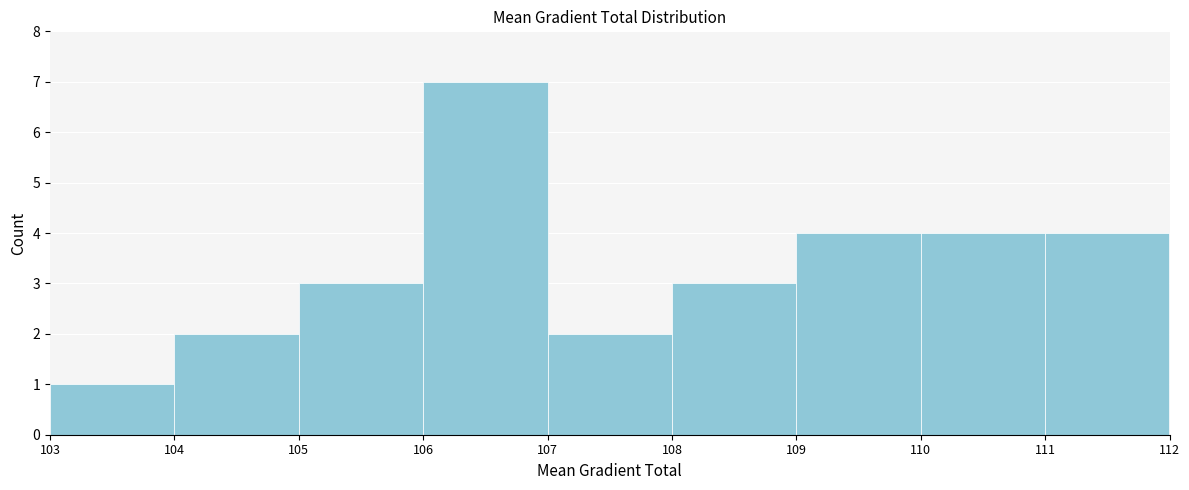

Over which range of the x-axis is the bar tallest?

106 to 107